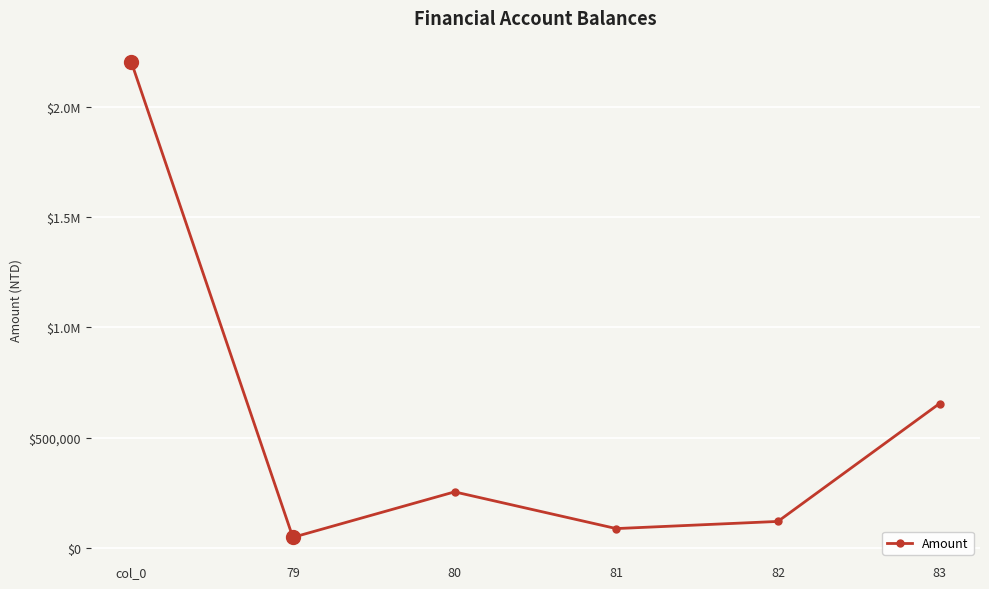

List the labels in order of value, largest first.

col_0, 83, 80, 82, 81, 79